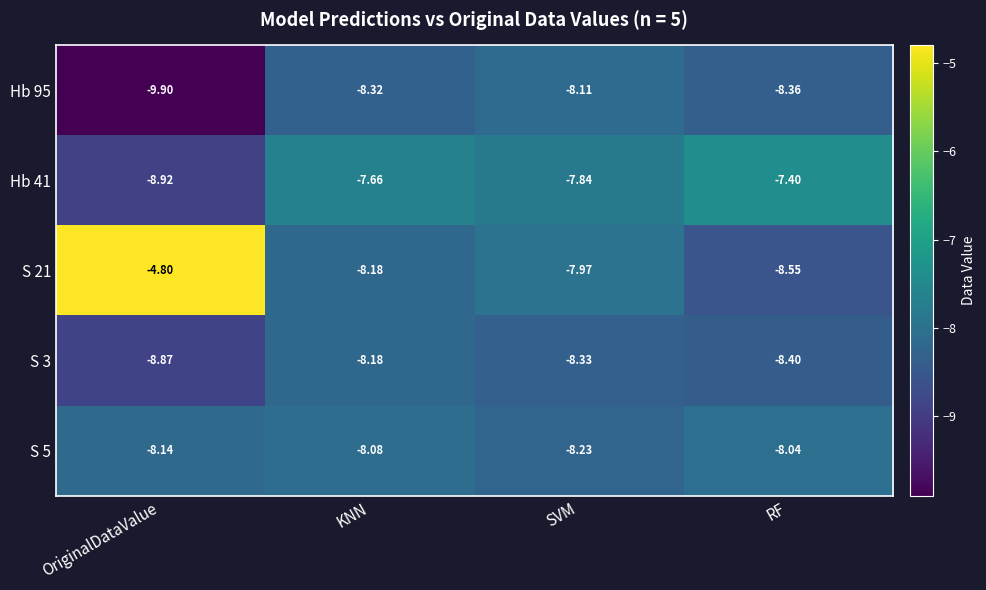

At how many categories does at least one series exceed -8?

4